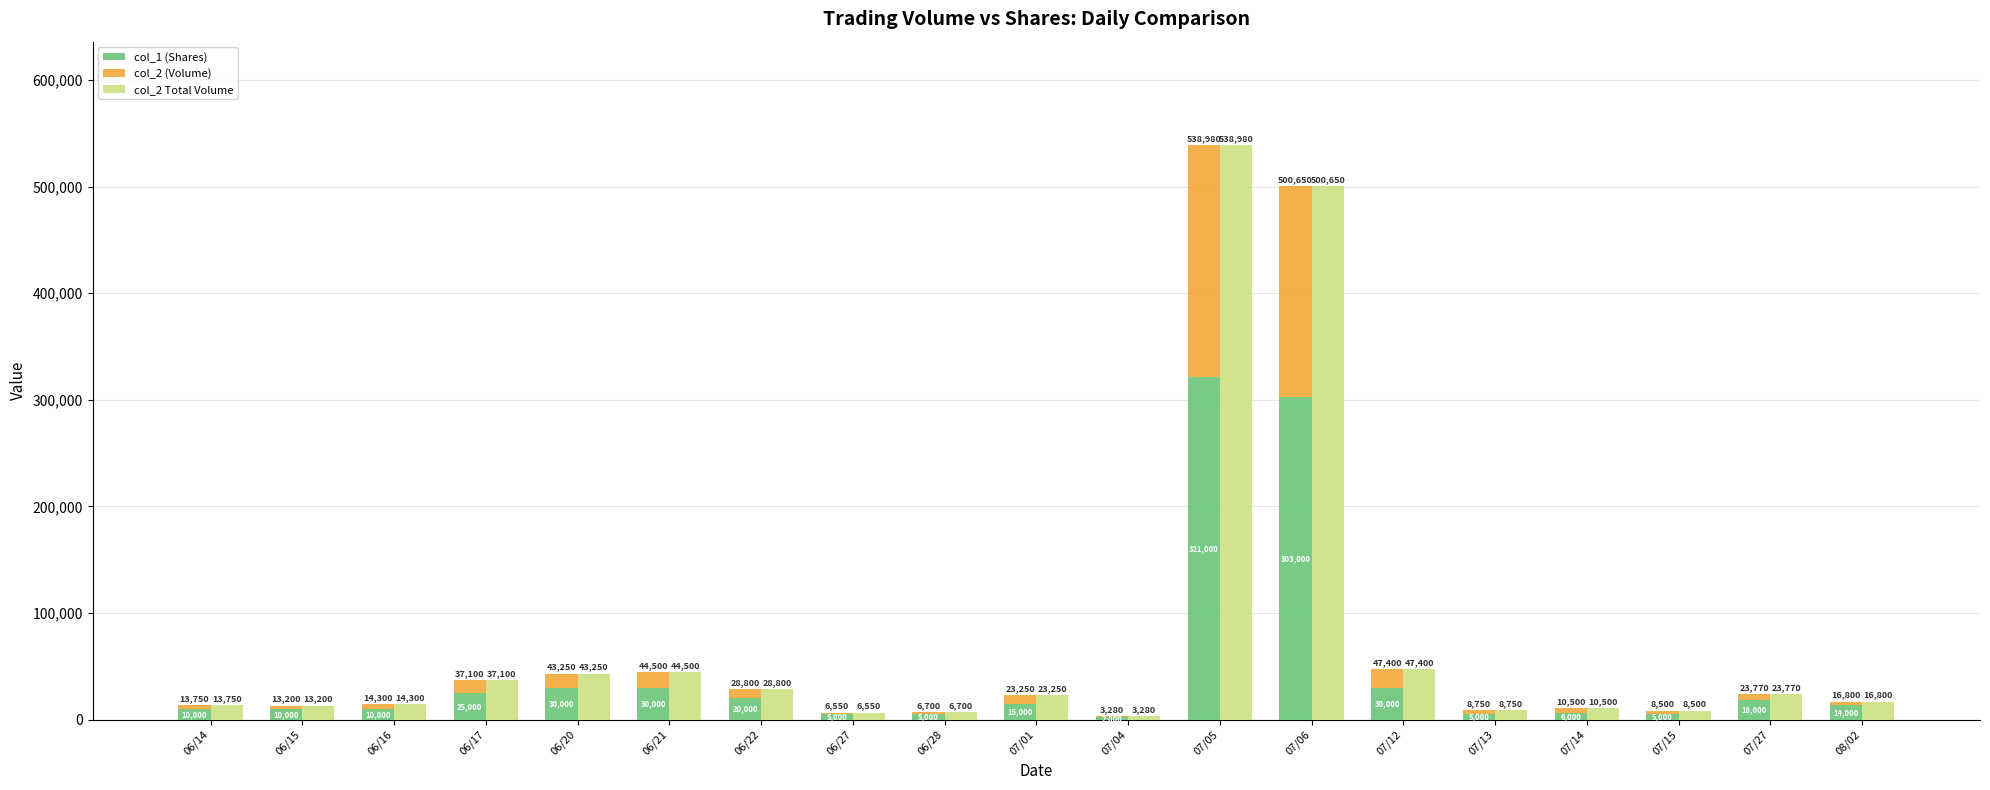

Which series has the largest total across all categories?

col_2 Total Volume